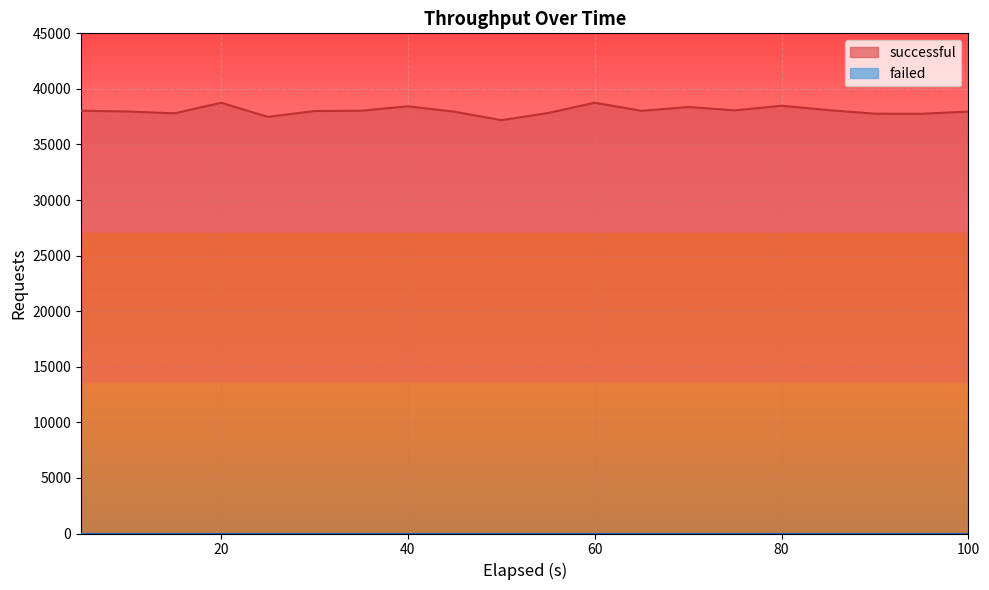

Which series has the widest spread of values?

successful